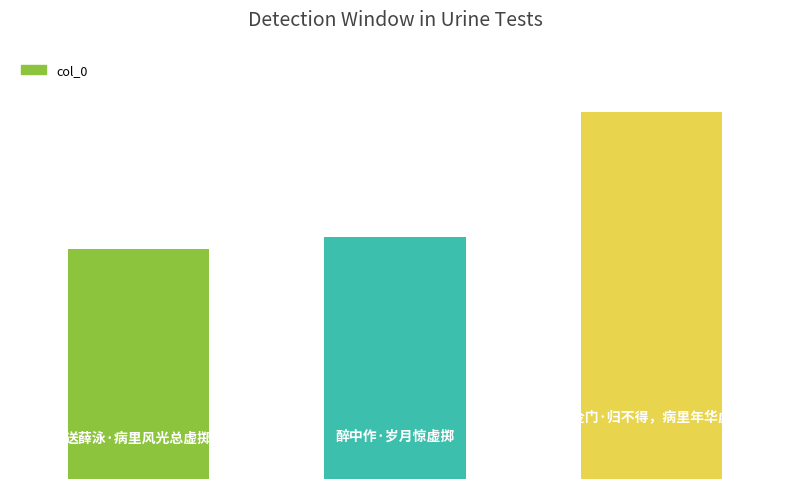

What is the value of the 3rd bar from the left?

309920